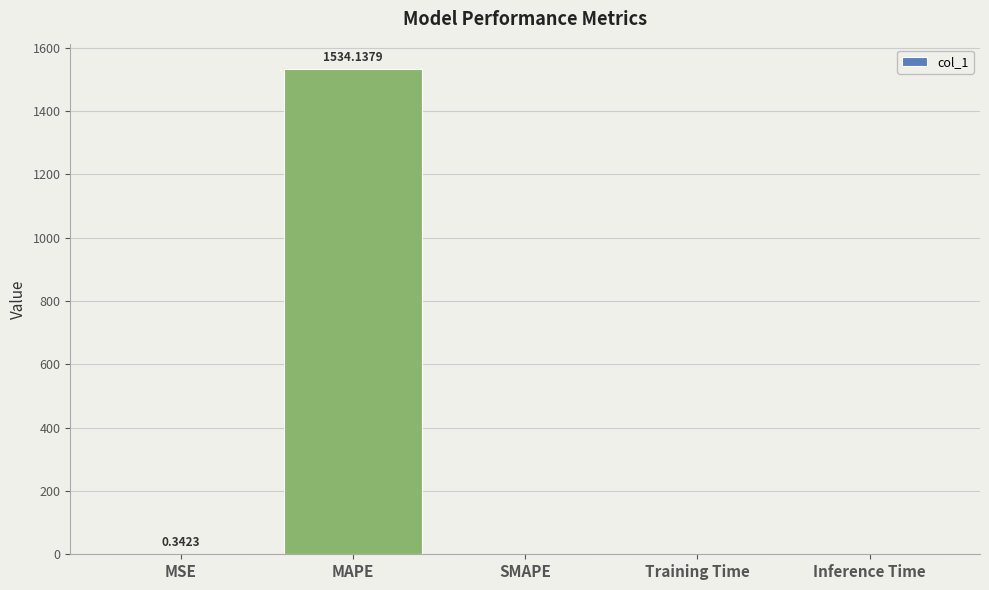

What is the average value?

306.9